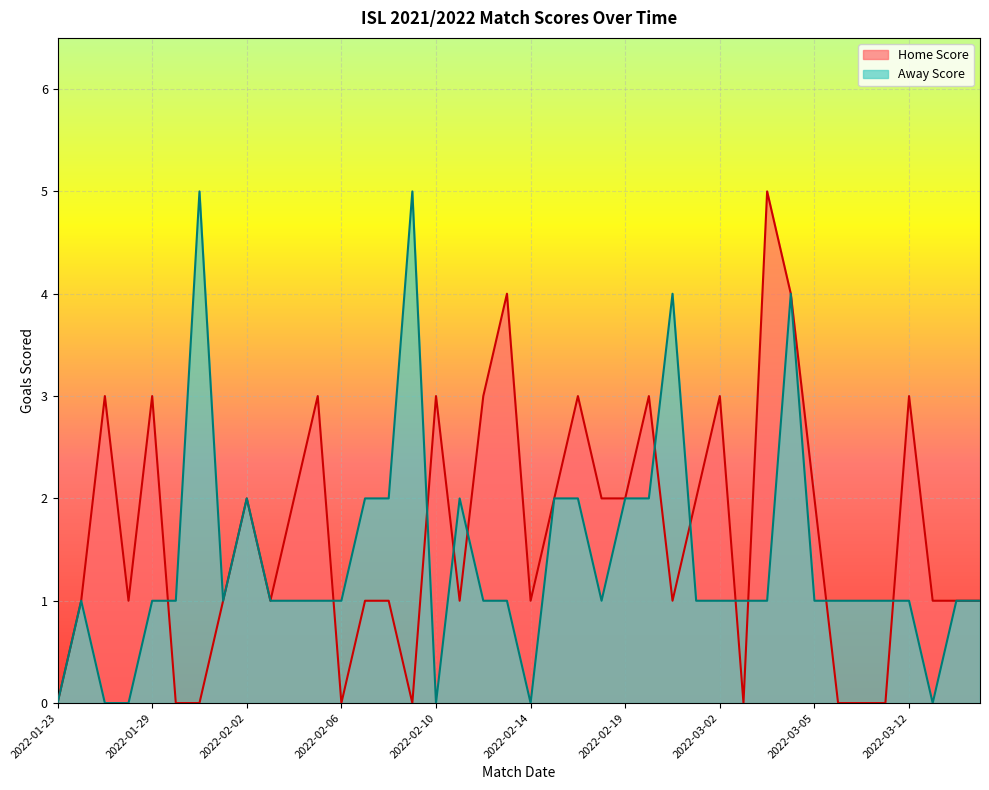

Where is Away Score nearest to the value 2?

2022-02-19